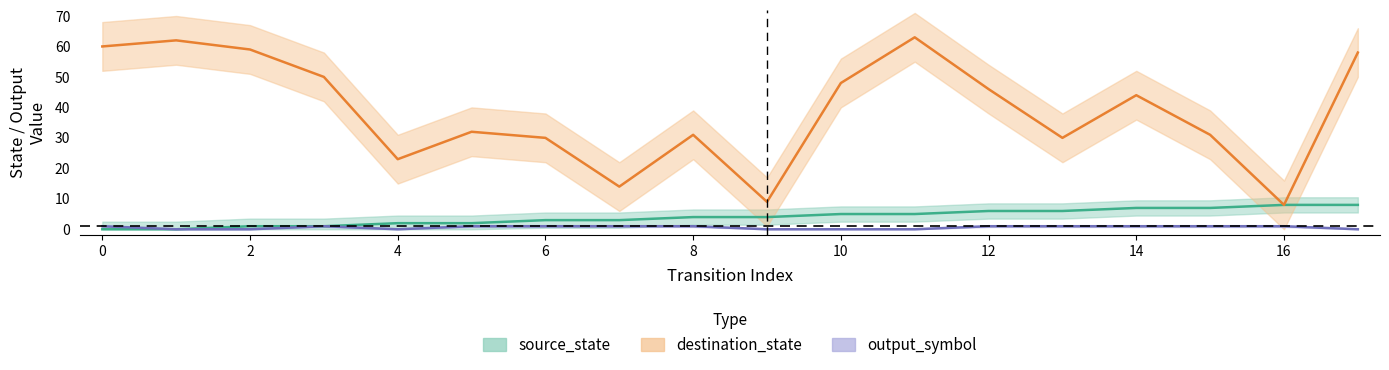

Between 4 and 15, which series saw the biggest shift?

destination_state